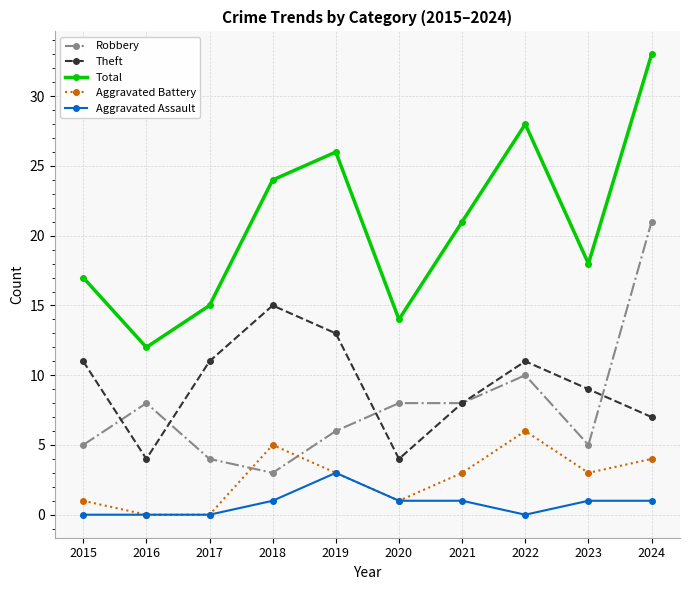

In Theft, how many points are lower than both neighbors (excluding endpoints)?

2